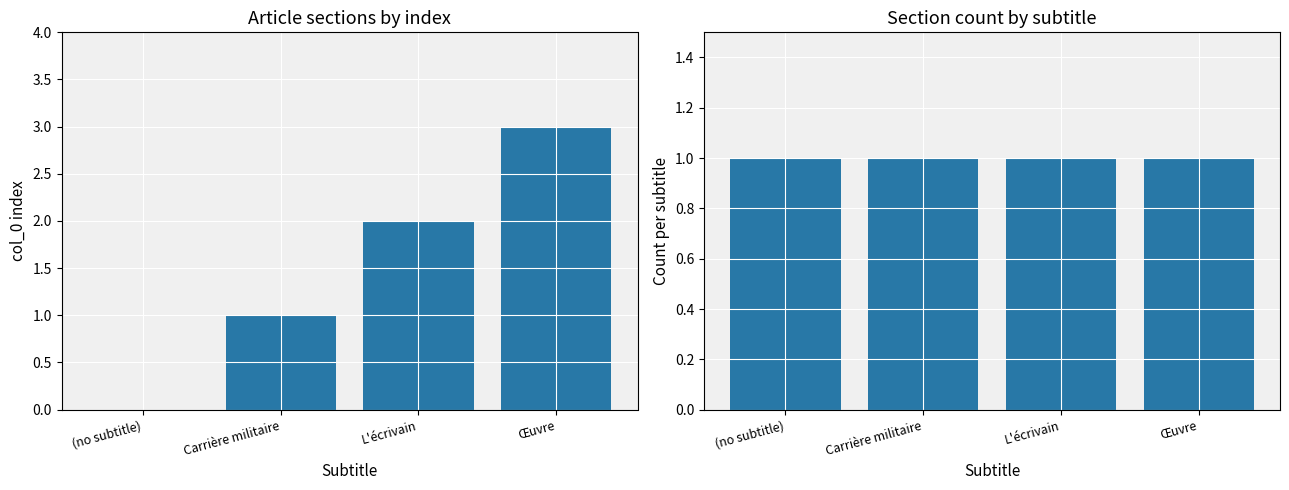

Where does the col_0 series first go above 2?

Œuvre